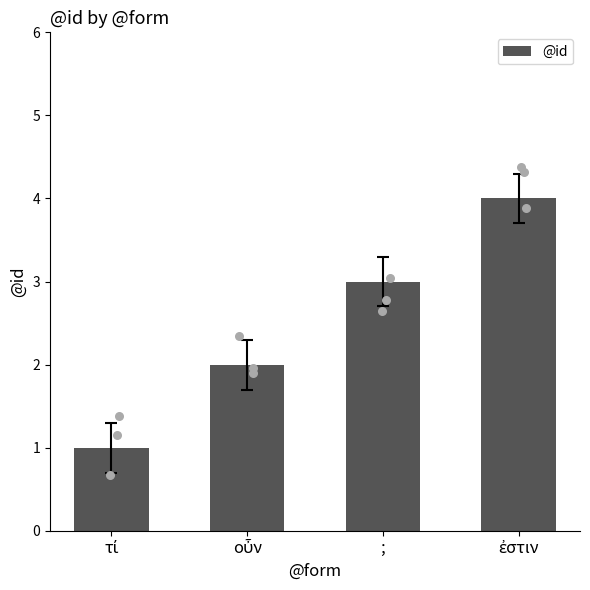

What is the change in value from οὖν to ἐστιν?

+2